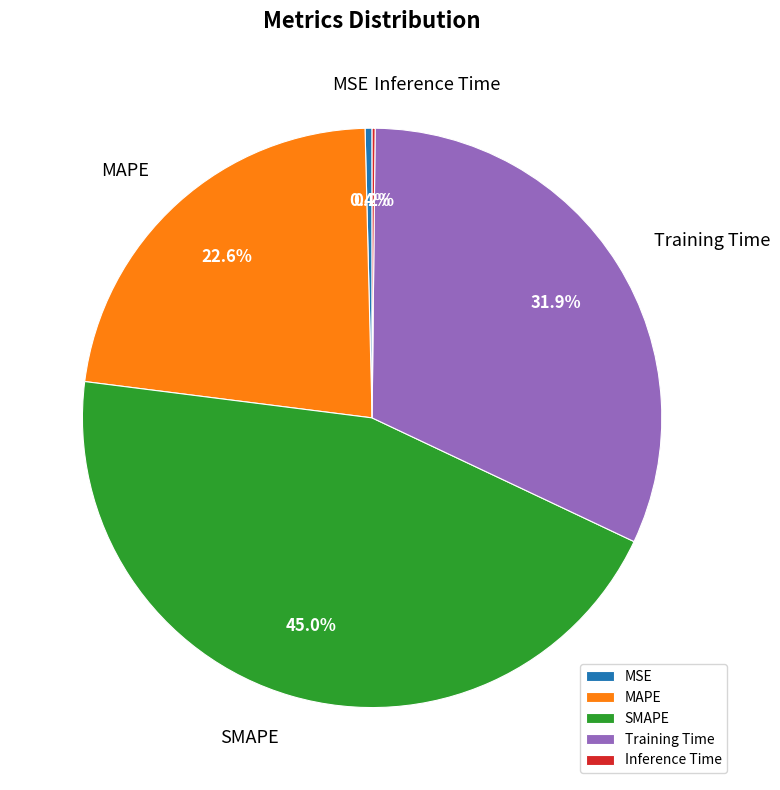

Combined, do Training Time and MAPE account for over 50%?

Yes